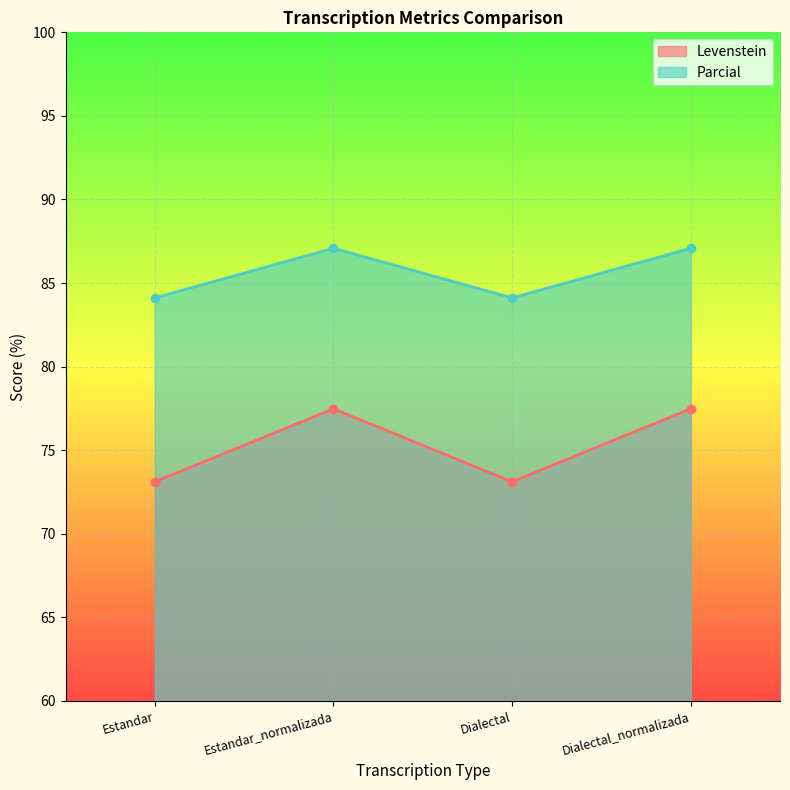

How many interior local peaks does the Levenstein series have?

1